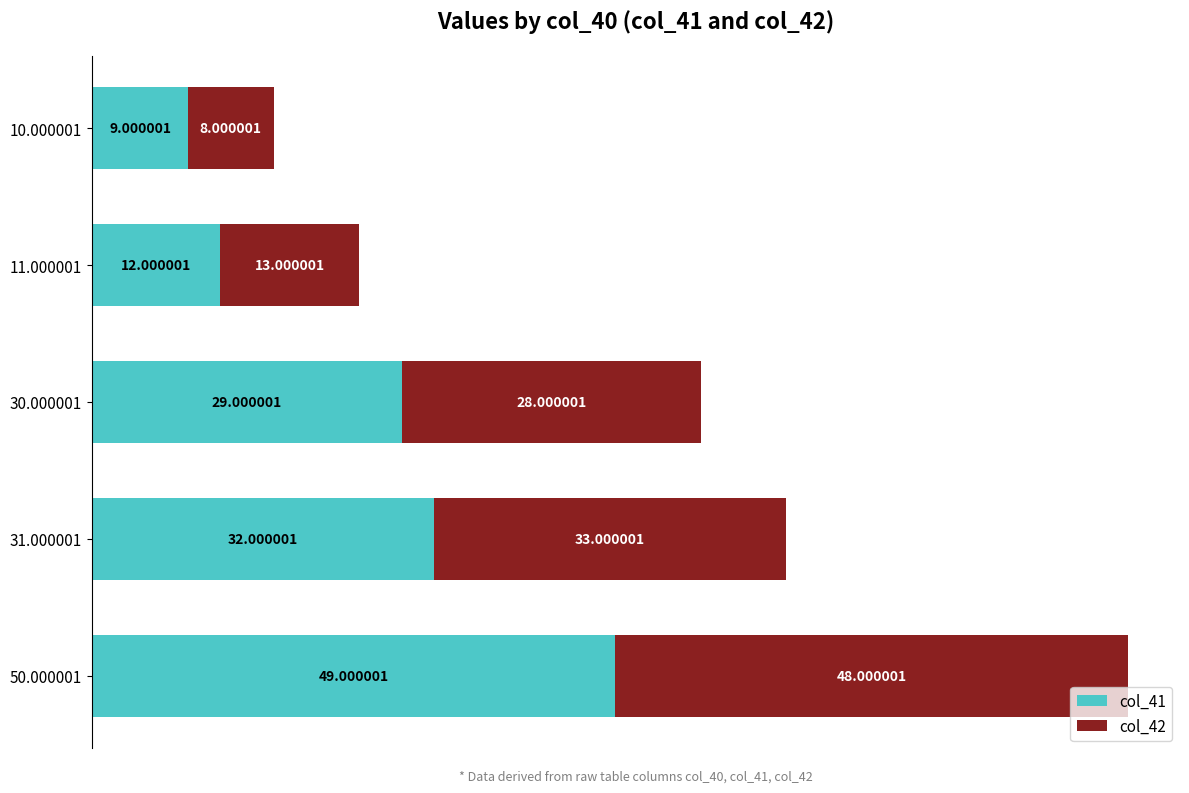

What is the total value across all series at 31.000001?

65.0